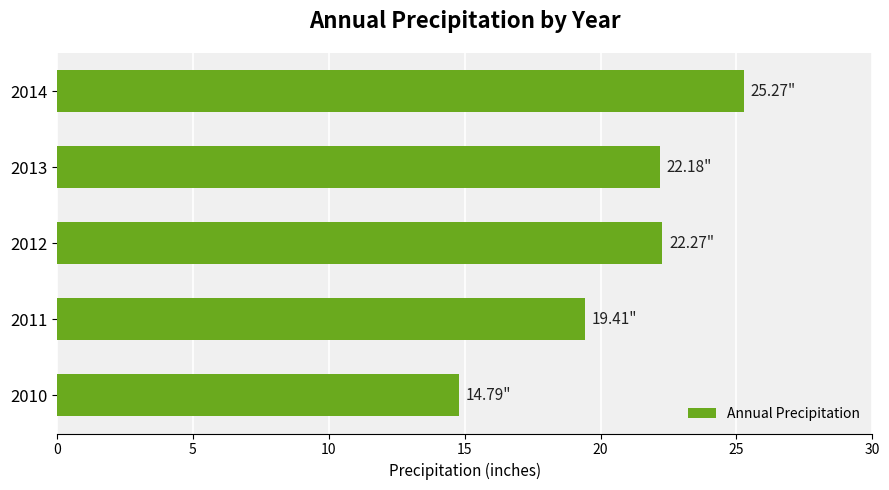

What is the change in value from 2012 to 2014?

+3.0